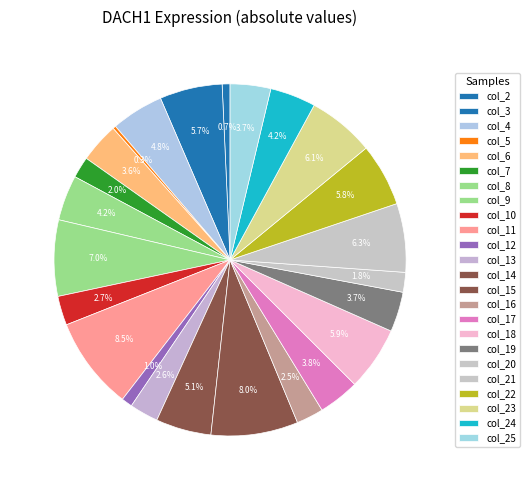

How many segments does this pie chart have?

24